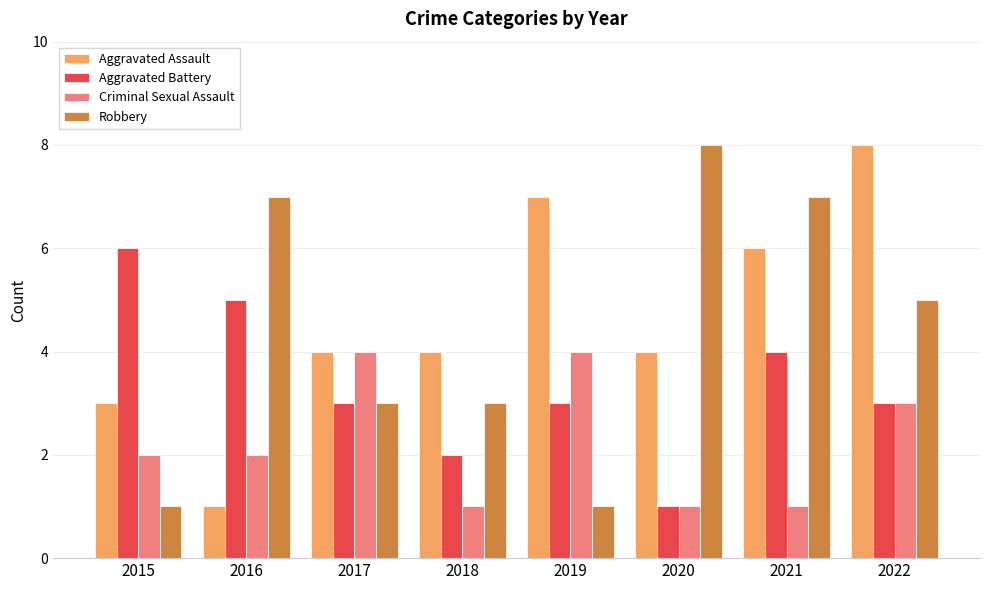

What is the spread (max minus min) of values at 2022?

5